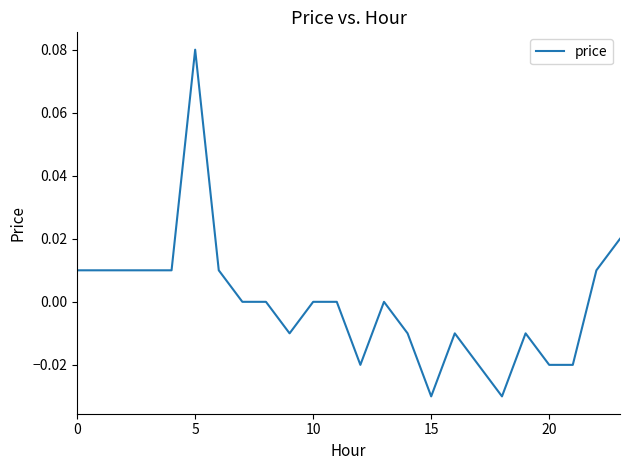

Does the chart display data point markers on the line(s)?

No